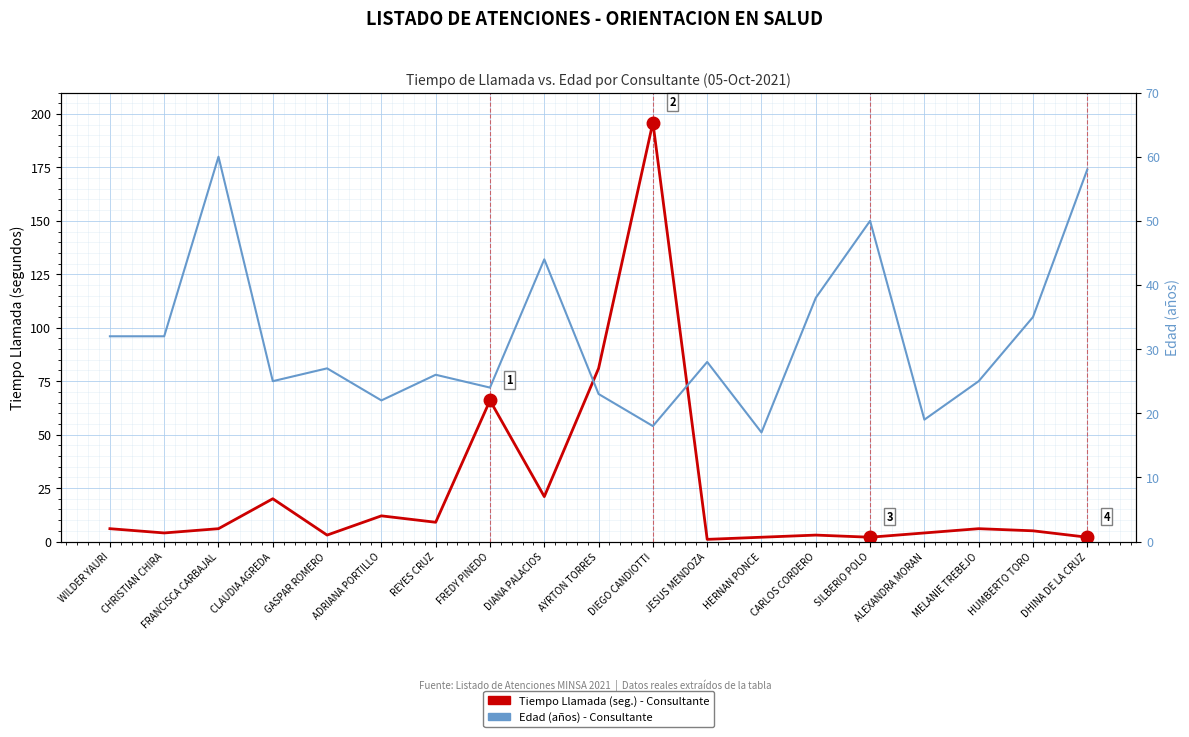

What position from the right is ALEXANDRA MORAN?

4